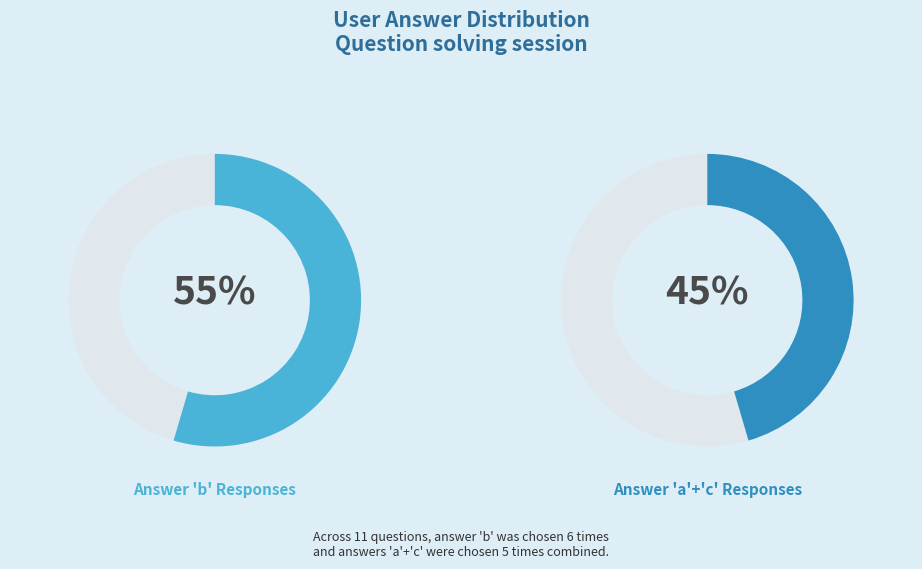

Does a represent more than half of the total?

No